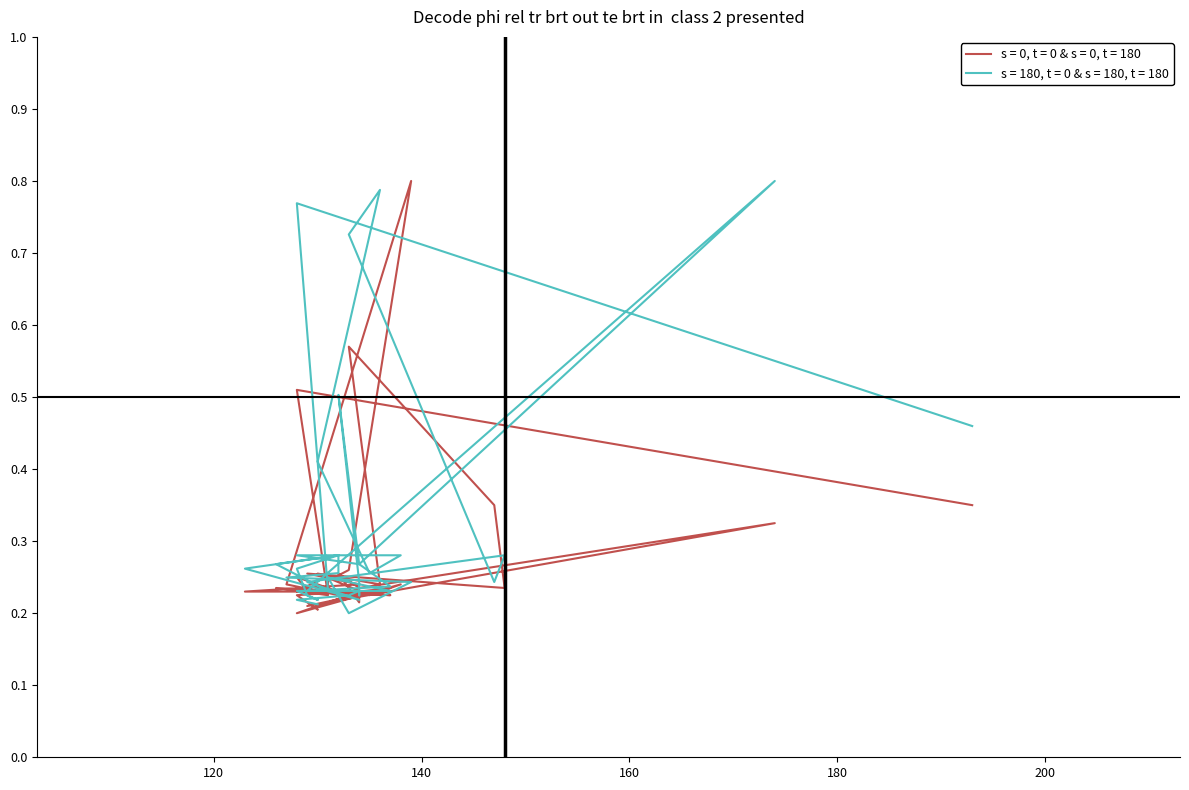

Reading left to right, list all the values displayed in this chart.

flip_l_03: 0.3	0.5	0.2	0.2	0.2	0.2	0.2	0.2	0.2	0.2	0.2	0.2	0.3	0.8	0.2	0.2	0.2	0.2	0.2	0.3	0.2	0.3	0.6	0.2	0.3	0.2	0.2	0.2	0.2	0.2	0.2	0.3	0.2	0.3	0.2	0.2	0.2	0.2	0.2	0.2
takeoff_l_03: 0.5	0.8	0.2	0.3	0.3	0.3	0.2	0.2	0.2	0.2	0.2	0.2	0.2	0.2	0.2	0.3	0.3	0.3	0.2	0.2	0.3	0.2	0.7	0.8	0.4	0.3	0.3	0.3	0.3	0.2	0.2	0.8	0.3	0.5	0.2	0.2	0.2	0.2	0.2	0.2